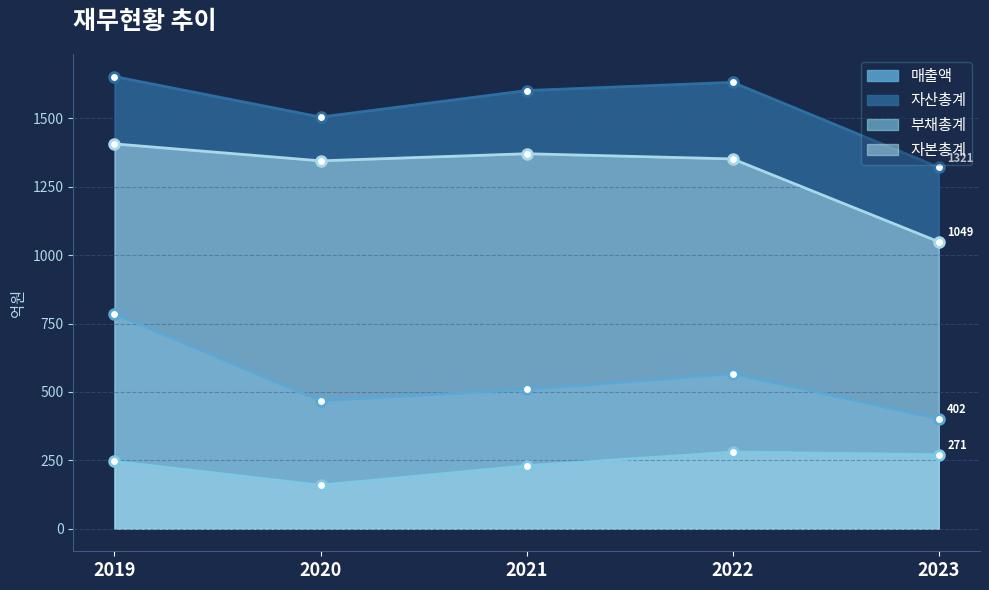

At which category does 자산총계 reach its first local peak?

2022